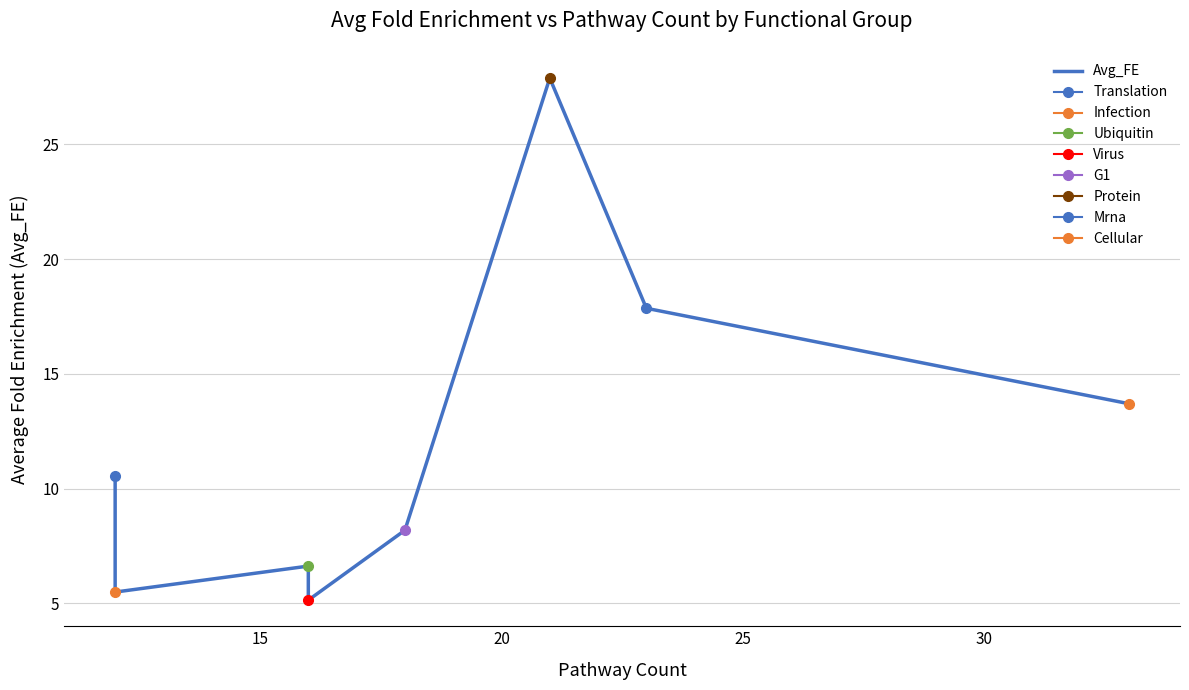

What is the greatest value displayed?

27.9